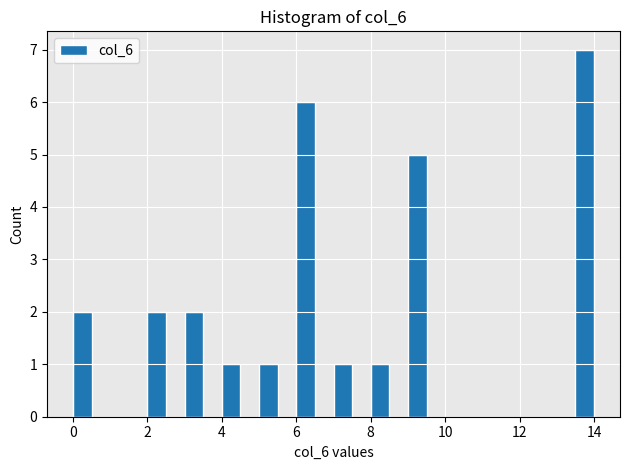

Read against the x-axis, roughly where is the centre of the tallest bar?

13.8